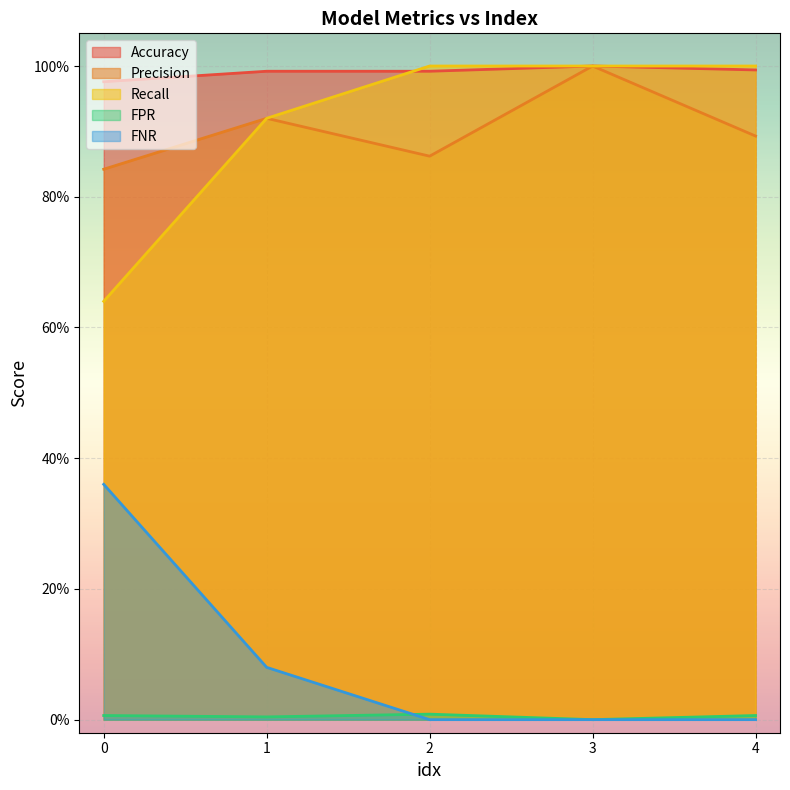

True or false: Precision has more than 0 interior local peaks.

True